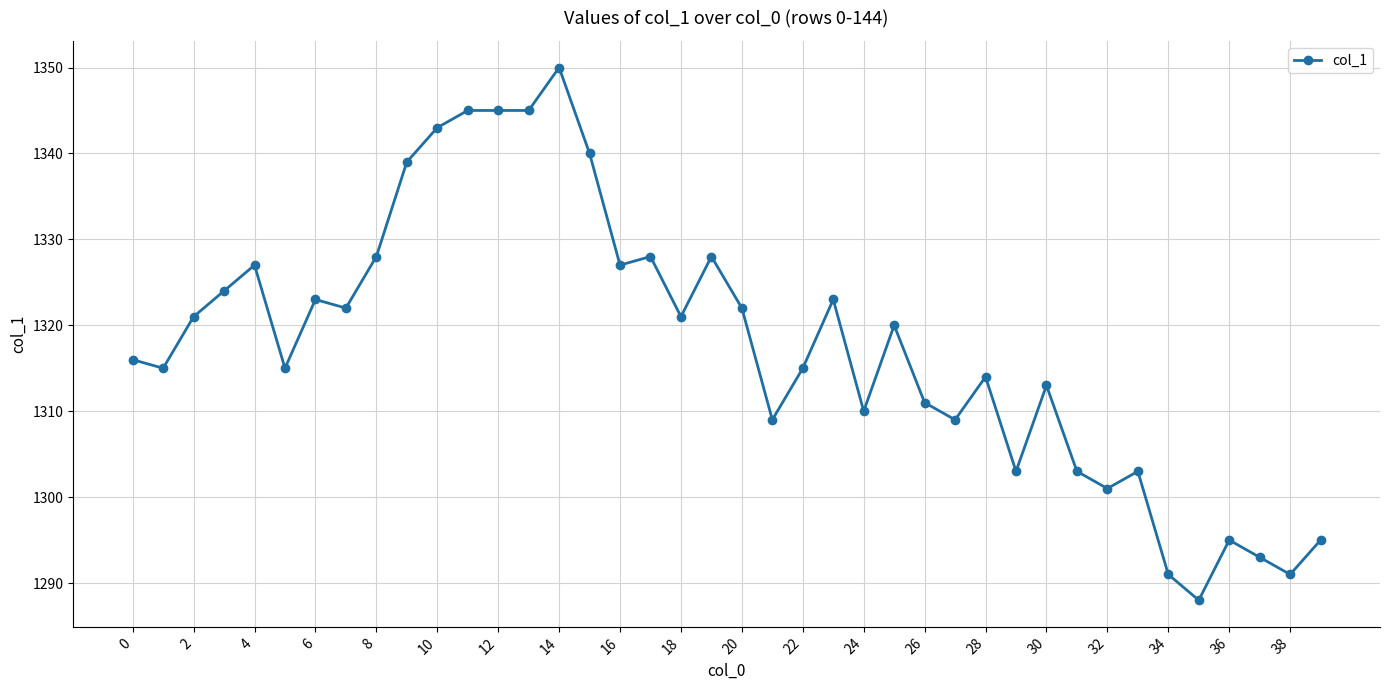

What is the sum of all values?

52711